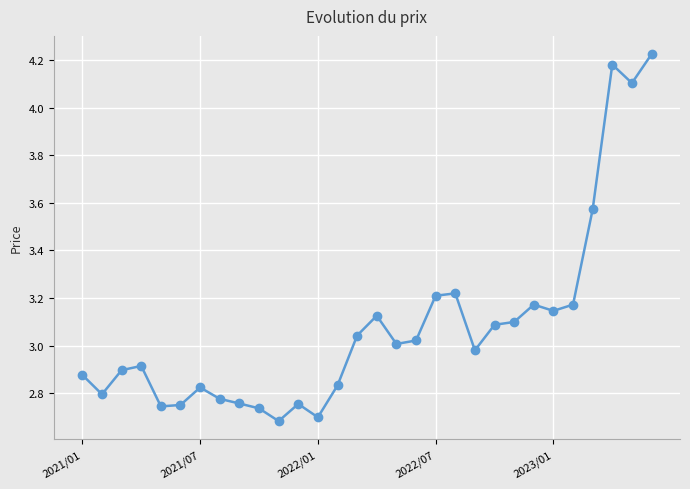

True or false: there are more than 1 points higher than both neighbors.

True